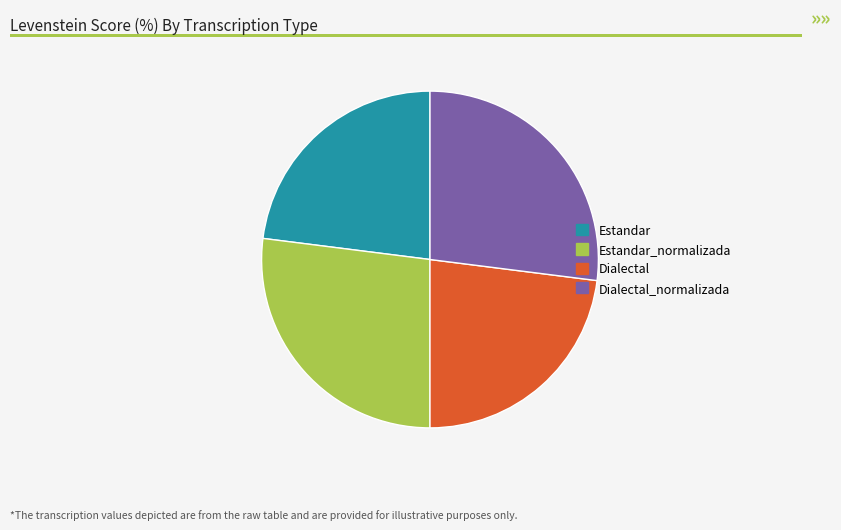

The Dialectal slice represents 38% of the pie. True or false?

False